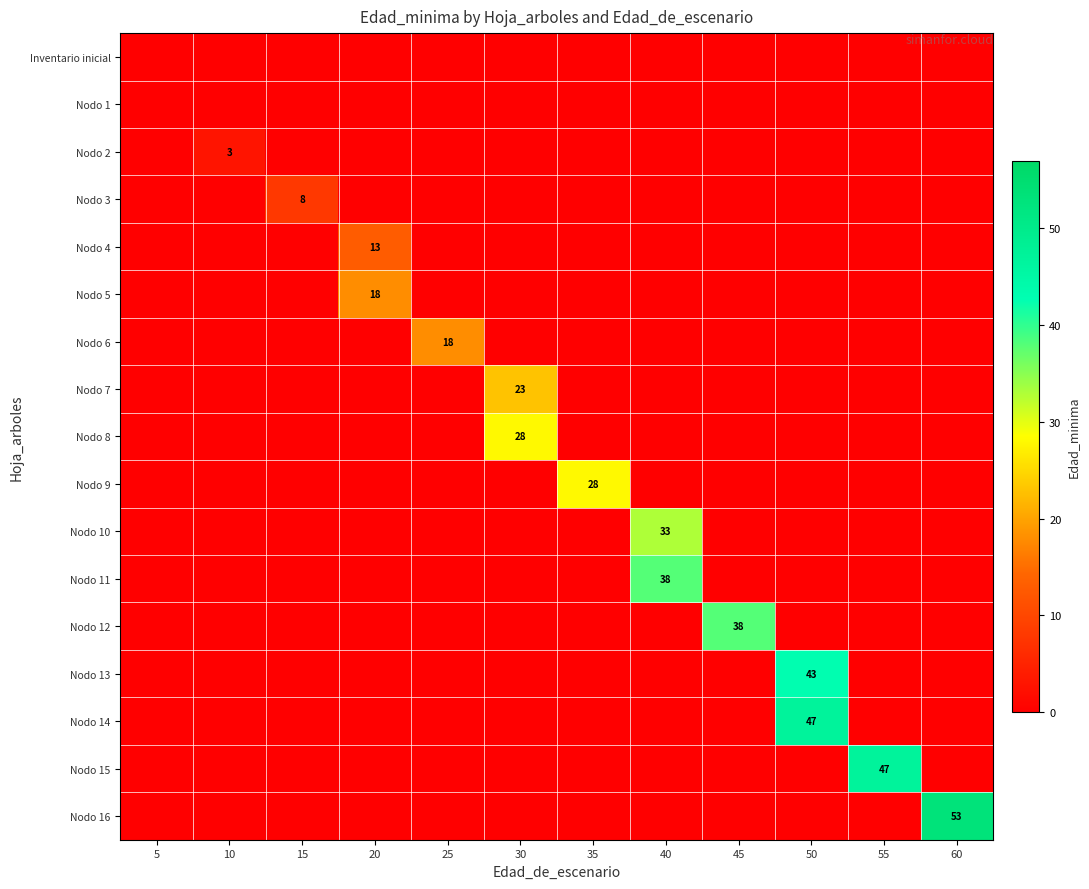

Rank the categories by Nodo 4 value from lowest to highest.

5, 10, 15, 25, 30, 35, 40, 45, 50, 55, 60, 20